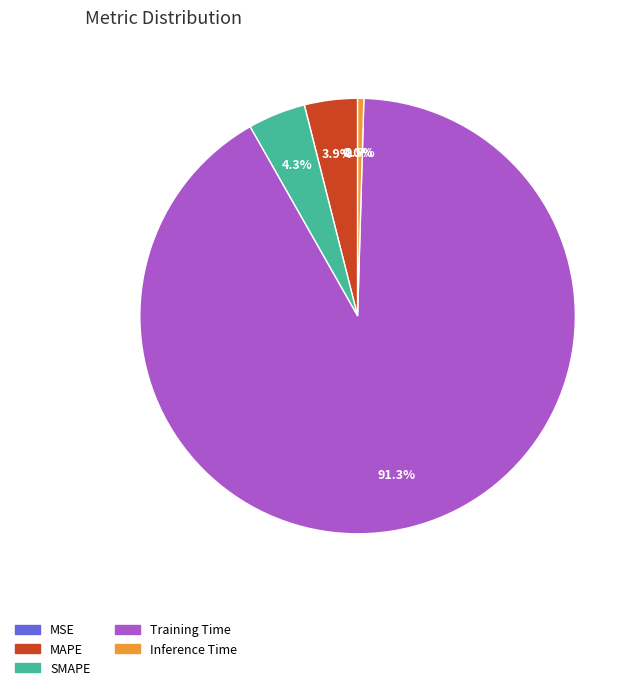

Is the sum of SMAPE and Inference Time greater than half?

No